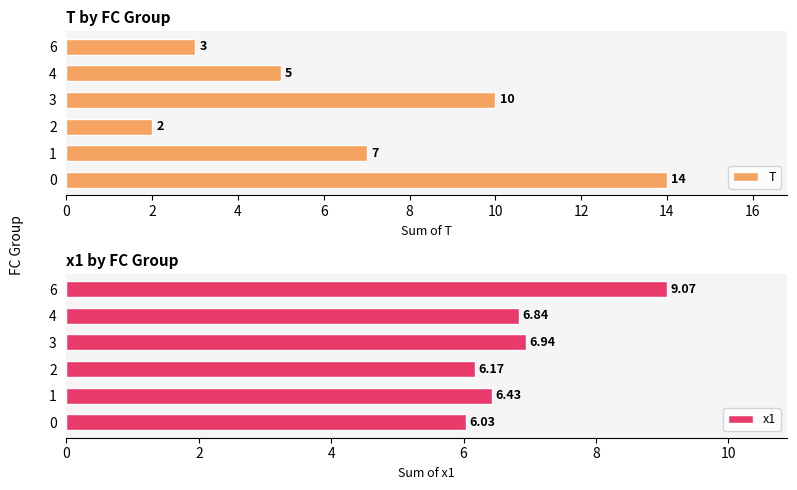

Rank the series by their average value, from highest to lowest.

x1, T